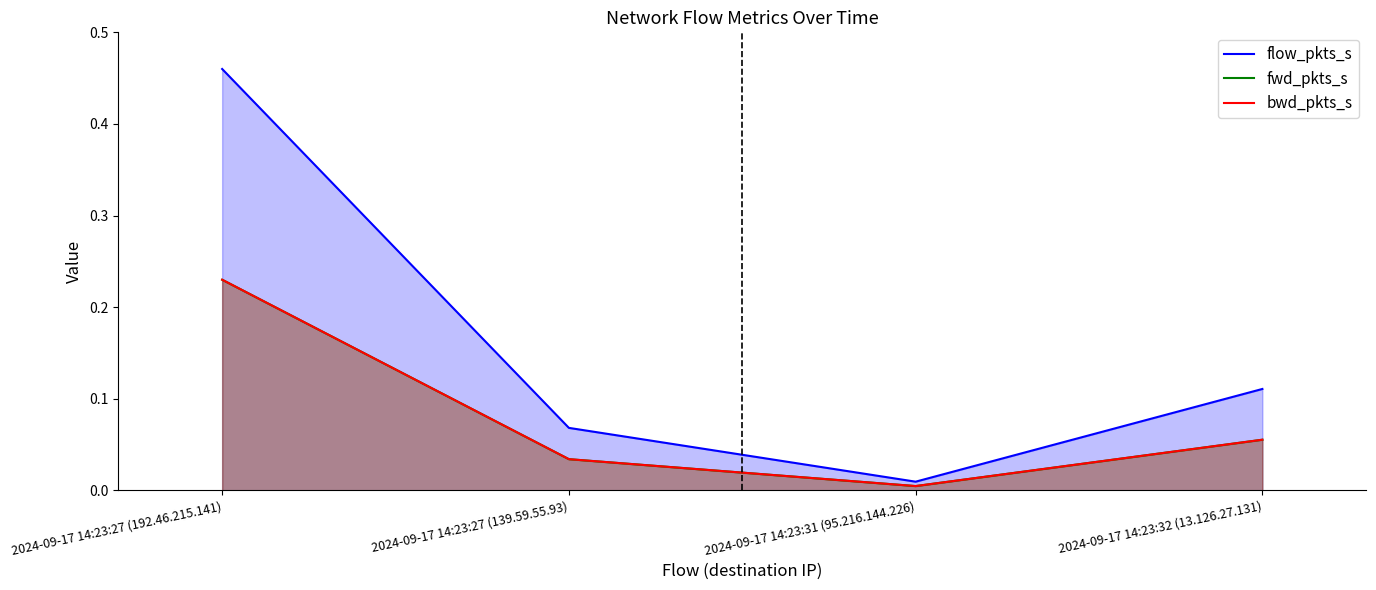

Which has a higher value, 2024-09-17 14:23:31 (95.216.144.226) or 2024-09-17 14:23:27 (192.46.215.141)?

2024-09-17 14:23:27 (192.46.215.141)